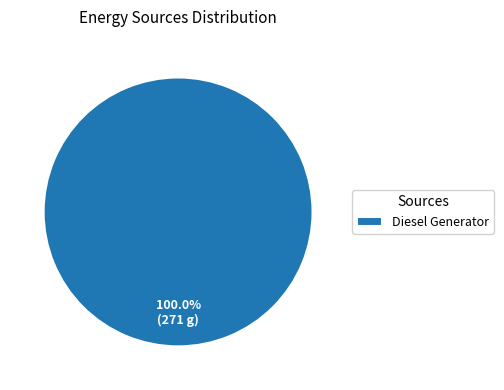

How many slices are in this pie chart?

1